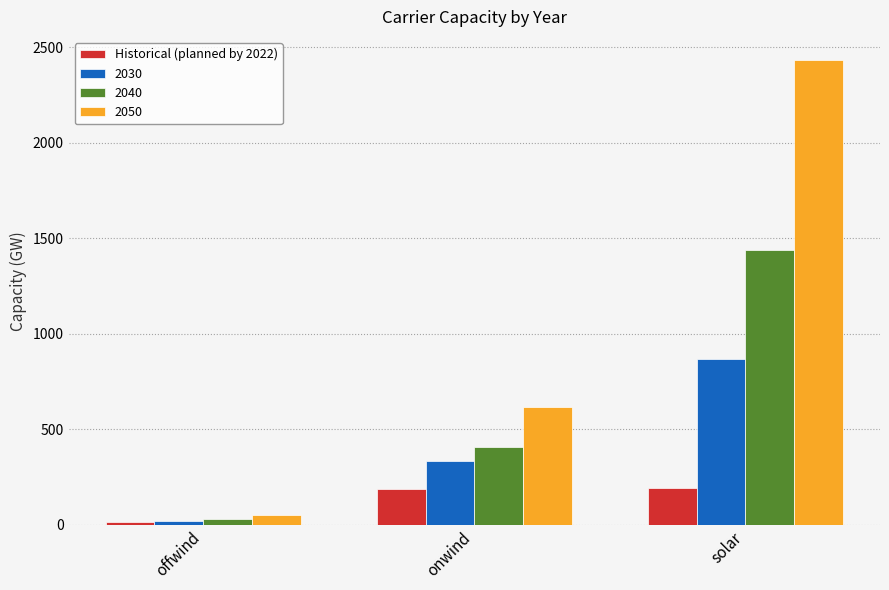

At which label is 2050 closest to 1242?

onwind